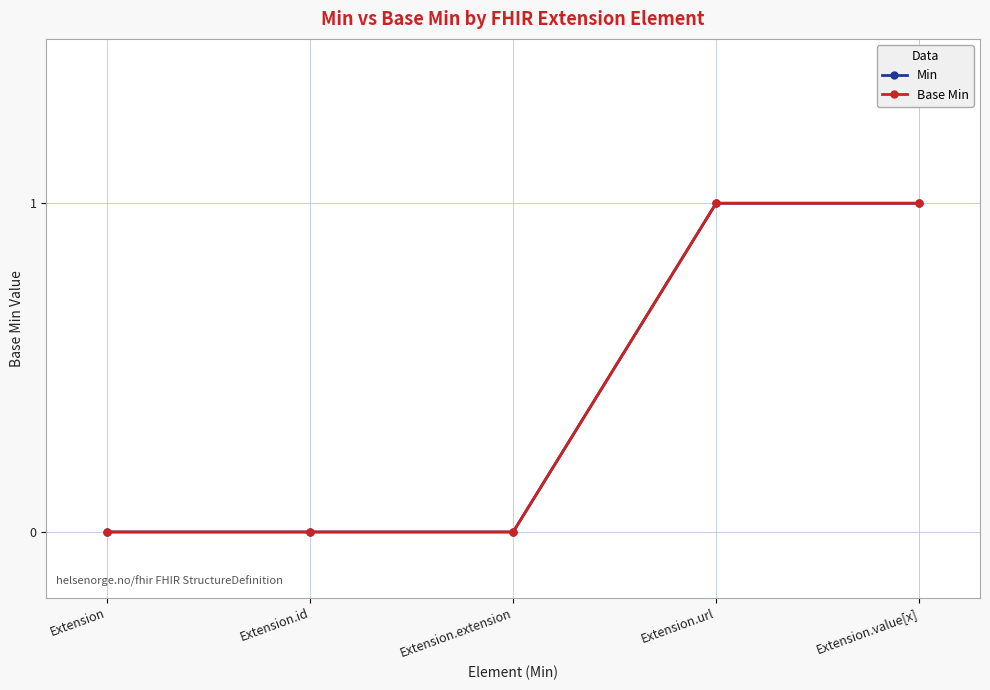

Is this an area chart (filled region under the line)?

No